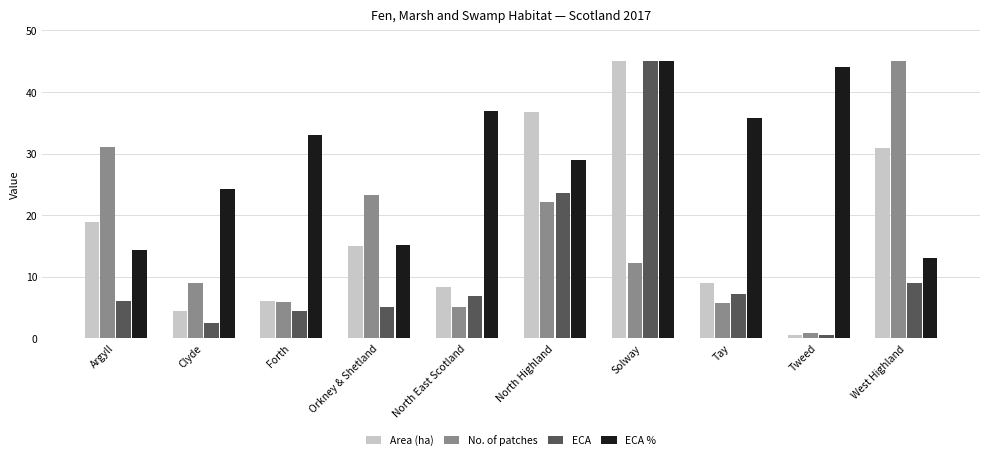

What is the value of the Area (ha) bar at the 9th from the left?

0.5